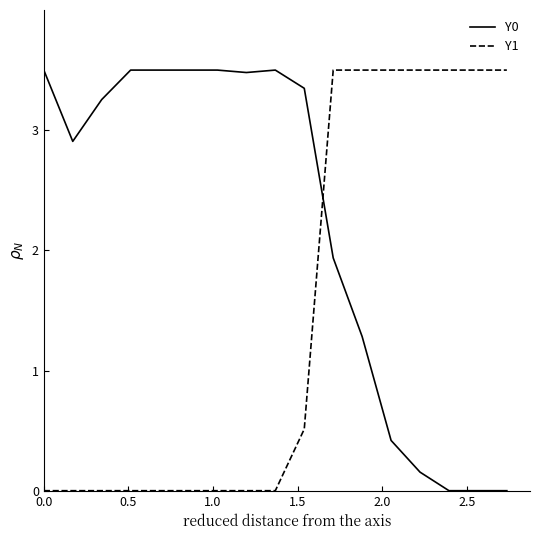

What are all the series names shown in the legend?

Y0, Y1